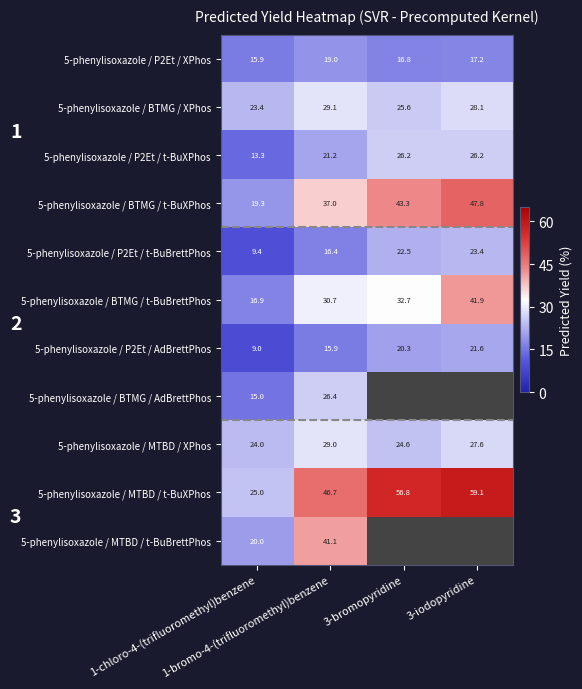

Which category has the lowest value in the 5-phenylisoxazole / BTMG / XPhos series?

1-chloro-4-(trifluoromethyl)benzene